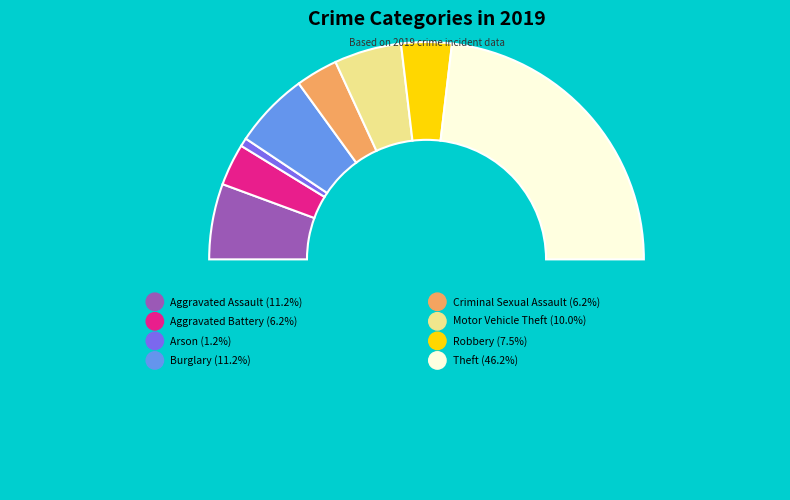

What is the smallest slice in the pie chart?

Arson